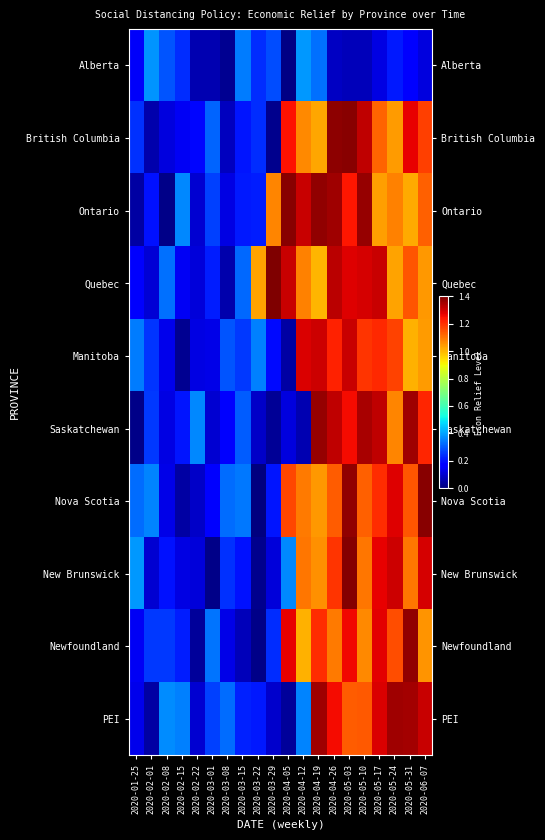

Reading left to right, extract all data points from this chart.

Alberta: 2020-01-25=0.1	2020-02-01=0.4	2020-02-08=0.3	2020-02-15=0.2	2020-02-22=0.1	2020-03-01=0.1	2020-03-08=0.0	2020-03-15=0.3	2020-03-22=0.2	2020-03-29=0.3	2020-04-05=0.0	2020-04-12=0.4	2020-04-19=0.3	2020-04-26=0.1	2020-05-03=0.1	2020-05-10=0.1	2020-05-17=0.1	2020-05-24=0.2	2020-05-31=0.2	2020-06-07=0.1
British Columbia: 2020-01-25=0.2	2020-02-01=0.1	2020-02-08=0.1	2020-02-15=0.1	2020-02-22=0.2	2020-03-01=0.3	2020-03-08=0.1	2020-03-15=0.2	2020-03-22=0.2	2020-03-29=0.0	2020-04-05=1.2	2020-04-12=1.1	2020-04-19=1.0	2020-04-26=1.4	2020-05-03=1.4	2020-05-10=1.3	2020-05-17=1.1	2020-05-24=1.0	2020-05-31=1.3	2020-06-07=1.2
Ontario: 2020-01-25=0.0	2020-02-01=0.2	2020-02-08=0.0	2020-02-15=0.4	2020-02-22=0.1	2020-03-01=0.3	2020-03-08=0.1	2020-03-15=0.2	2020-03-22=0.2	2020-03-29=1.1	2020-04-05=1.4	2020-04-12=1.3	2020-04-19=1.4	2020-04-26=1.4	2020-05-03=1.2	2020-05-10=1.4	2020-05-17=1.0	2020-05-24=1.1	2020-05-31=1.0	2020-06-07=1.1
Quebec: 2020-01-25=0.2	2020-02-01=0.1	2020-02-08=0.3	2020-02-15=0.1	2020-02-22=0.1	2020-03-01=0.2	2020-03-08=0.1	2020-03-15=0.3	2020-03-22=1.0	2020-03-29=1.4	2020-04-05=1.3	2020-04-12=1.1	2020-04-19=1.0	2020-04-26=1.3	2020-05-03=1.3	2020-05-10=1.3	2020-05-17=1.3	2020-05-24=1.0	2020-05-31=1.1	2020-06-07=1.0
Manitoba: 2020-01-25=0.3	2020-02-01=0.2	2020-02-08=0.1	2020-02-15=0.0	2020-02-22=0.1	2020-03-01=0.1	2020-03-08=0.3	2020-03-15=0.3	2020-03-22=0.4	2020-03-29=0.2	2020-04-05=0.0	2020-04-12=1.3	2020-04-19=1.3	2020-04-26=1.2	2020-05-03=1.3	2020-05-10=1.2	2020-05-17=1.2	2020-05-24=1.2	2020-05-31=1.0	2020-06-07=1.0
Saskatchewan: 2020-01-25=0.0	2020-02-01=0.3	2020-02-08=0.1	2020-02-15=0.2	2020-02-22=0.4	2020-03-01=0.1	2020-03-08=0.2	2020-03-15=0.3	2020-03-22=0.1	2020-03-29=0.0	2020-04-05=0.1	2020-04-12=0.1	2020-04-19=1.4	2020-04-26=1.3	2020-05-03=1.3	2020-05-10=1.3	2020-05-17=1.3	2020-05-24=1.1	2020-05-31=1.4	2020-06-07=1.2
Nova Scotia: 2020-01-25=0.3	2020-02-01=0.4	2020-02-08=0.1	2020-02-15=0.0	2020-02-22=0.1	2020-03-01=0.2	2020-03-08=0.3	2020-03-15=0.3	2020-03-22=0.0	2020-03-29=0.2	2020-04-05=1.2	2020-04-12=1.1	2020-04-19=1.0	2020-04-26=1.1	2020-05-03=1.4	2020-05-10=1.1	2020-05-17=1.2	2020-05-24=1.3	2020-05-31=1.1	2020-06-07=1.4
New Brunswick: 2020-01-25=0.4	2020-02-01=0.1	2020-02-08=0.2	2020-02-15=0.1	2020-02-22=0.1	2020-03-01=0.0	2020-03-08=0.2	2020-03-15=0.2	2020-03-22=0.0	2020-03-29=0.1	2020-04-05=0.4	2020-04-12=1.1	2020-04-19=1.1	2020-04-26=1.2	2020-05-03=1.4	2020-05-10=1.1	2020-05-17=1.3	2020-05-24=1.3	2020-05-31=1.1	2020-06-07=1.3
Newfoundland: 2020-01-25=0.1	2020-02-01=0.3	2020-02-08=0.3	2020-02-15=0.2	2020-02-22=0.0	2020-03-01=0.3	2020-03-08=0.1	2020-03-15=0.1	2020-03-22=0.0	2020-03-29=0.2	2020-04-05=1.3	2020-04-12=1.0	2020-04-19=1.2	2020-04-26=1.1	2020-05-03=1.3	2020-05-10=1.1	2020-05-17=1.3	2020-05-24=1.2	2020-05-31=1.4	2020-06-07=1.1
PEI: 2020-01-25=0.1	2020-02-01=0.0	2020-02-08=0.4	2020-02-15=0.4	2020-02-22=0.1	2020-03-01=0.3	2020-03-08=0.3	2020-03-15=0.2	2020-03-22=0.2	2020-03-29=0.1	2020-04-05=0.0	2020-04-12=0.4	2020-04-19=1.4	2020-04-26=1.3	2020-05-03=1.1	2020-05-10=1.1	2020-05-17=1.3	2020-05-24=1.4	2020-05-31=1.4	2020-06-07=1.3